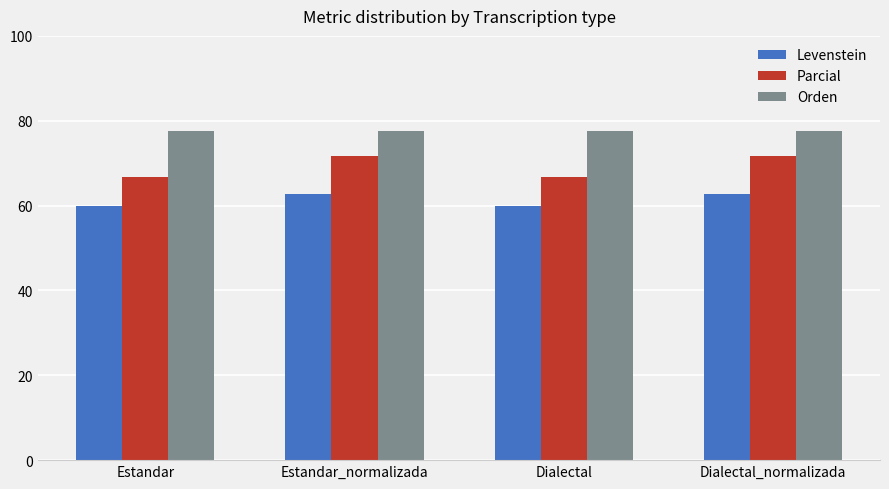

Reading left to right, what are all the values shown in this chart?

Levenstein: 60.0	62.8	60.0	62.8
Parcial: 66.7	71.6	66.7	71.6
Orden: 77.6	77.6	77.6	77.6